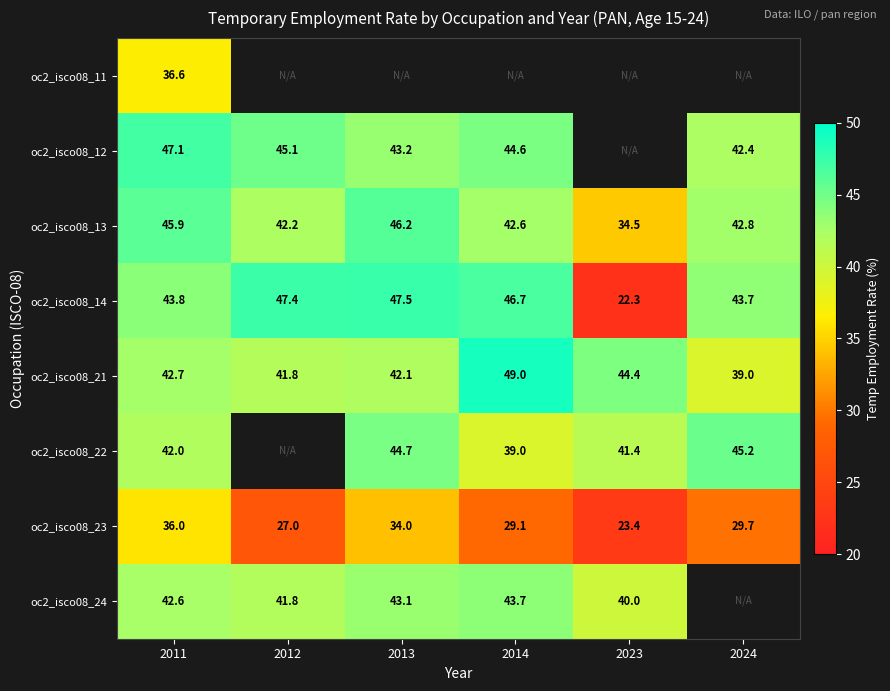

The value of oc2_isco08_22 at 2014 is 39.0. True or false?

True